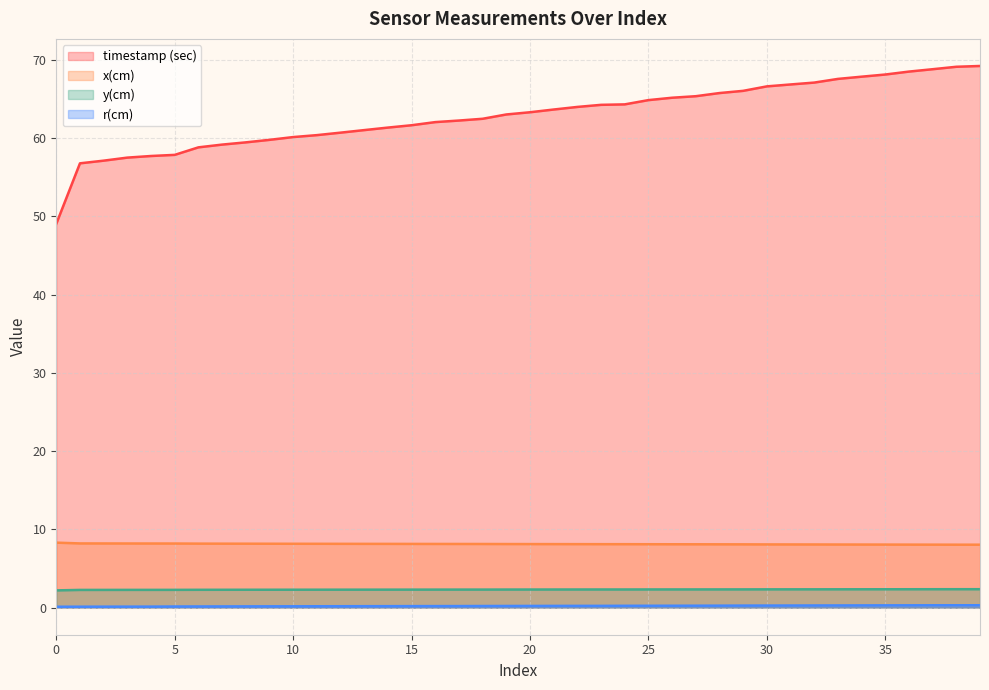

What is the difference between the r(cm) values at 25 and 14?

0.1